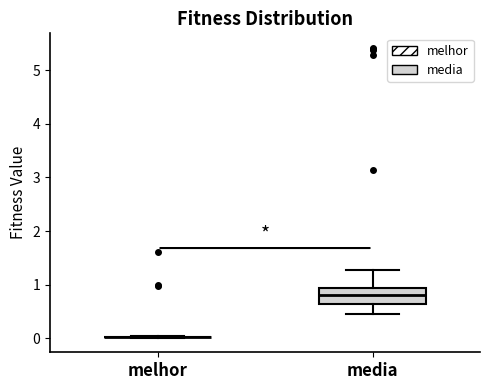

Reading left to right, transcribe this box plot: for each box, give where its median line is, the range the box spans, and where its two whiskers end, as read against the y-axis. The values are not printed on the chart, so give them approximately, as read against the axis.

melhor: box collapsed to a line at 0.0, whiskers 0.0 to 0.0
media: median 0.8, box 0.6 to 0.9, whiskers 0.5 to 1.3